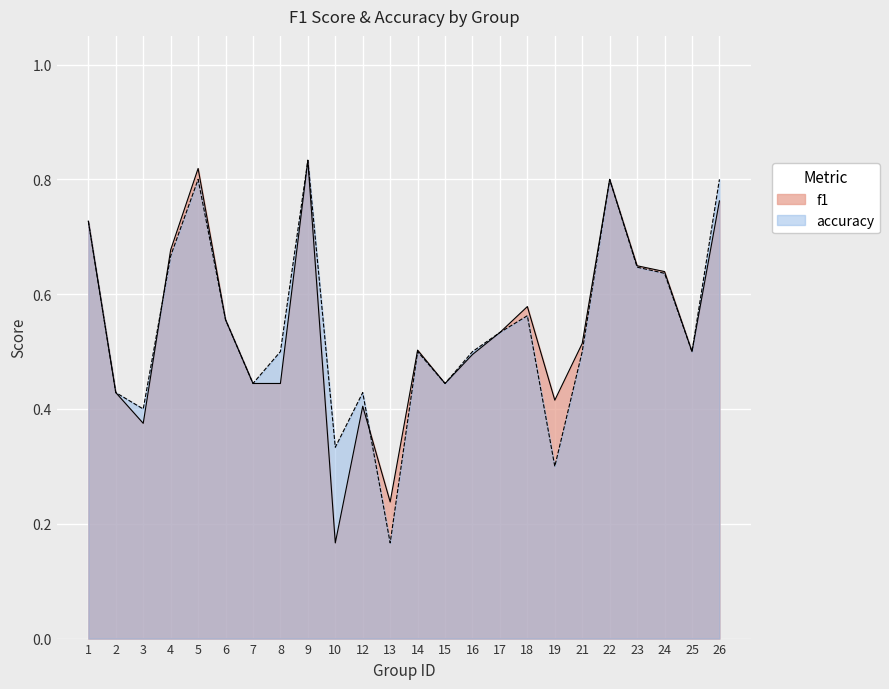

What is the difference between the maximum and minimum values in the accuracy series?

0.7